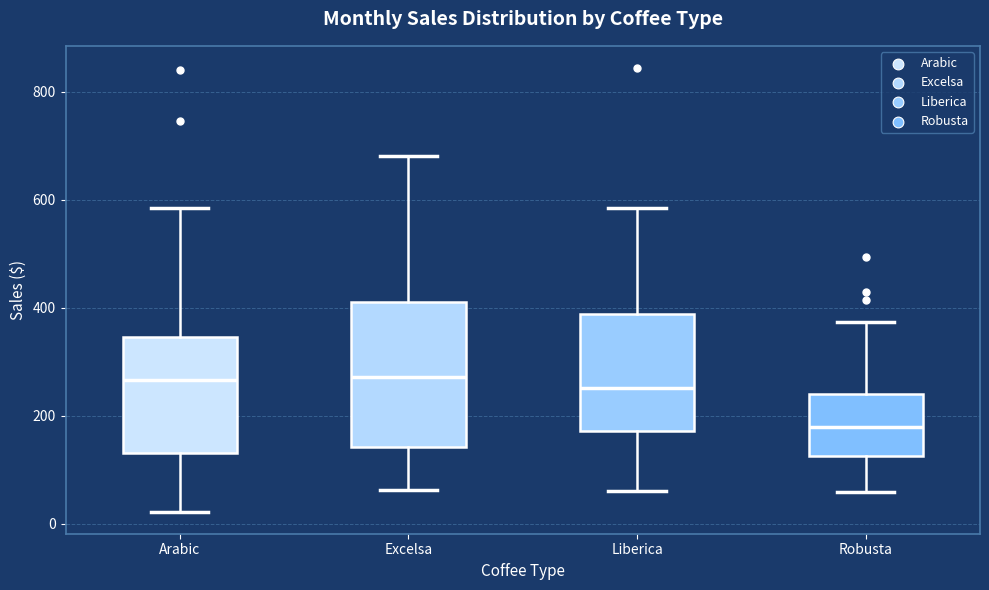

Which box is the tallest, from its lower edge to its upper edge?

Excelsa